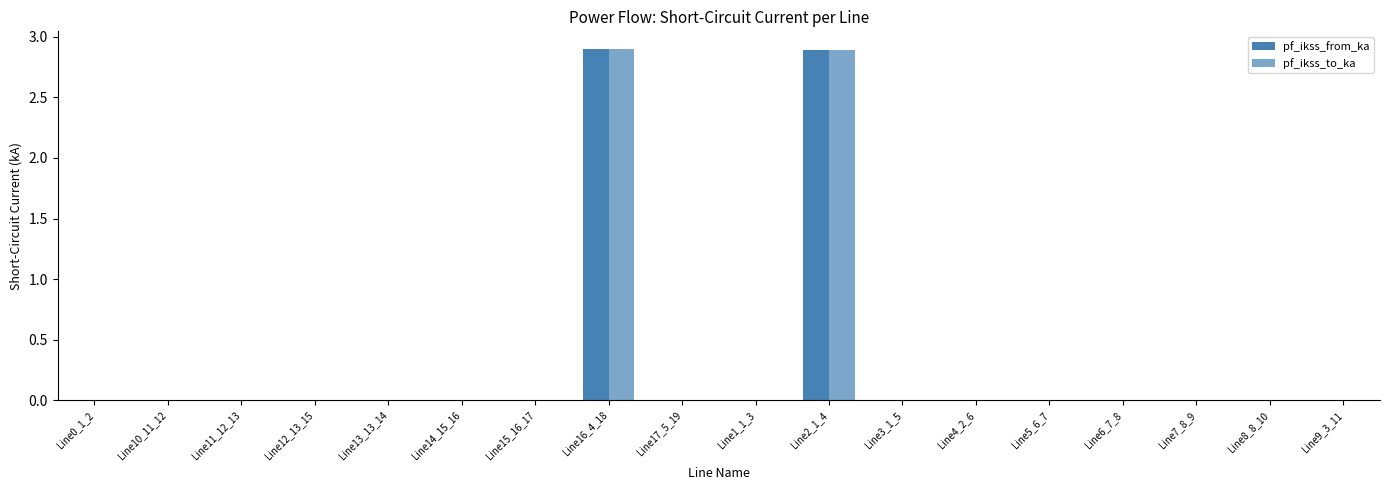

How many categories are shown in the chart?

18